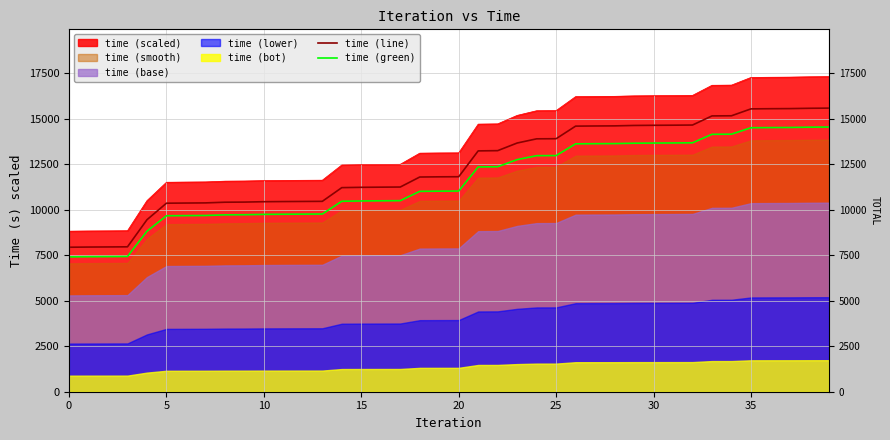

True or false: time (line) has more than 0 points higher than both neighbors.

False